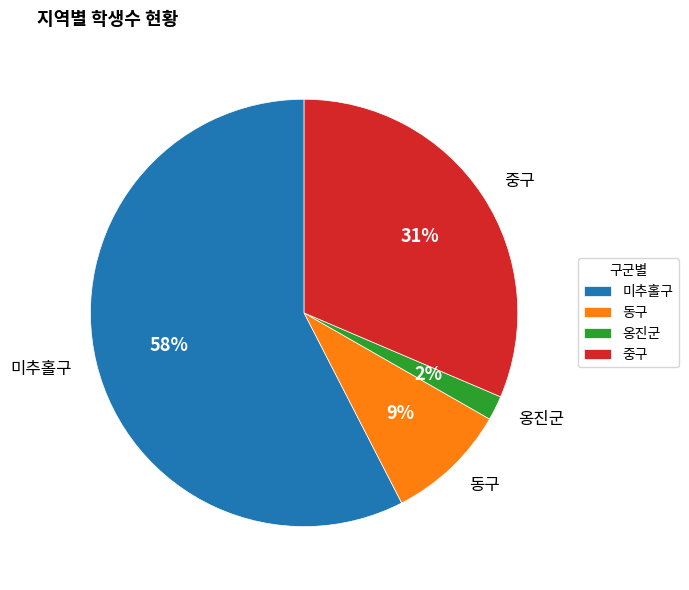

To the nearest percent, what is the difference between the 미추홀구 and 옹진군 slice percentages?

56%